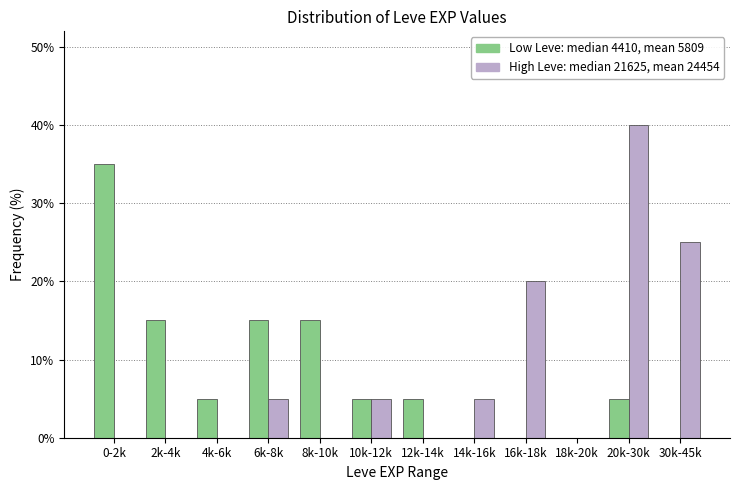

What is the total value across all series at 4k-6k?

5